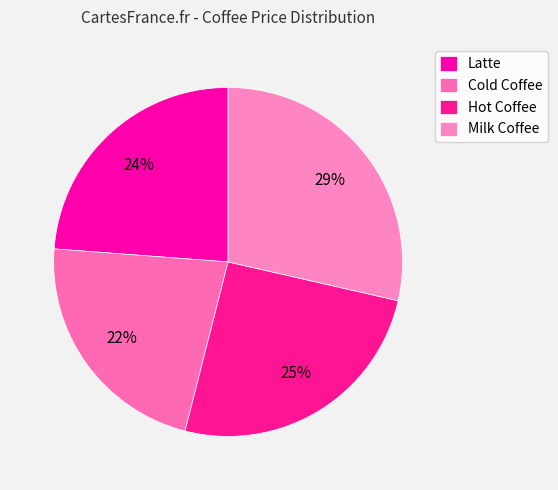

What percentage is the Latte slice, to the nearest percent?

24%